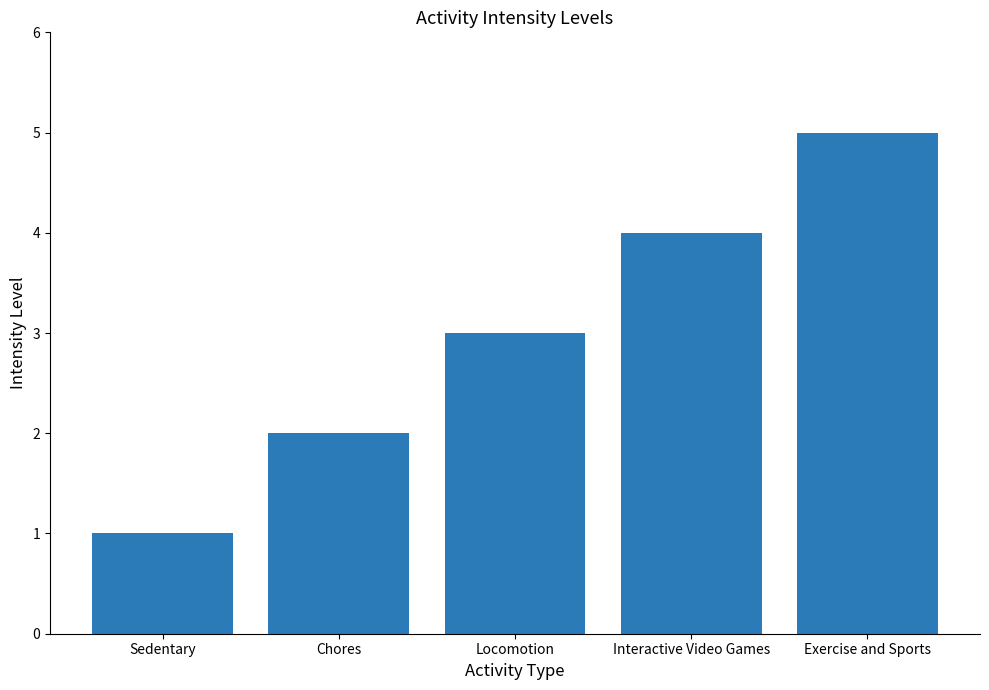

What is the difference between the maximum and minimum values?

4